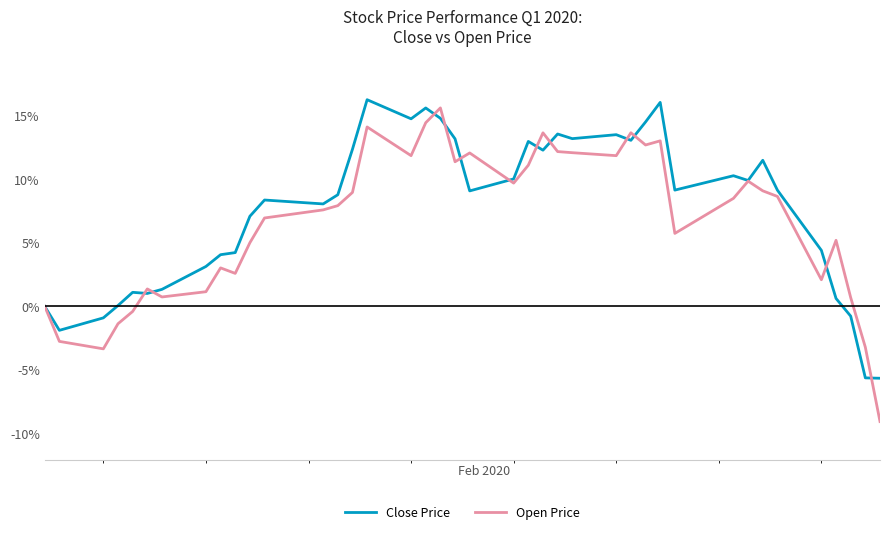

What are all the series names shown in the legend?

Close Price, Open Price